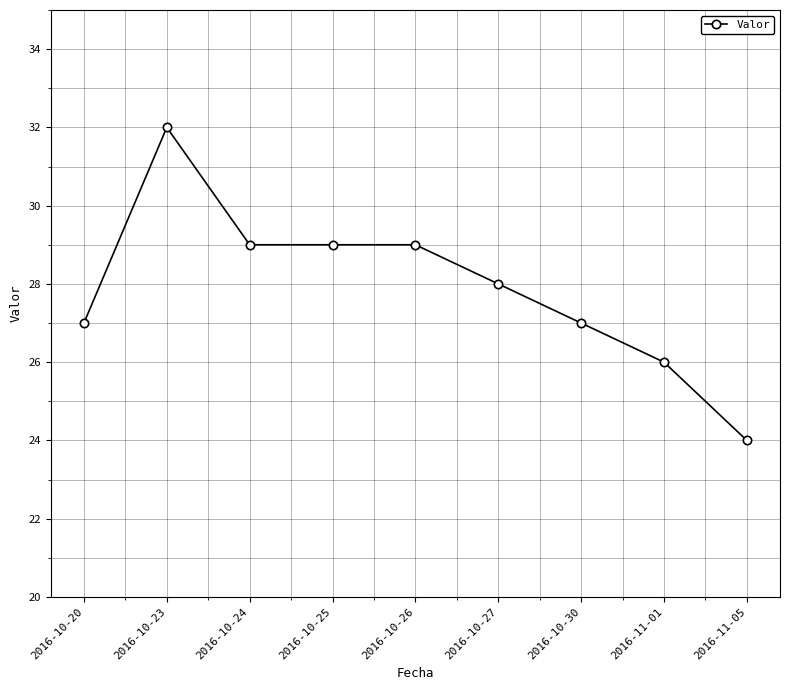

How many lines are shown in the chart?

1